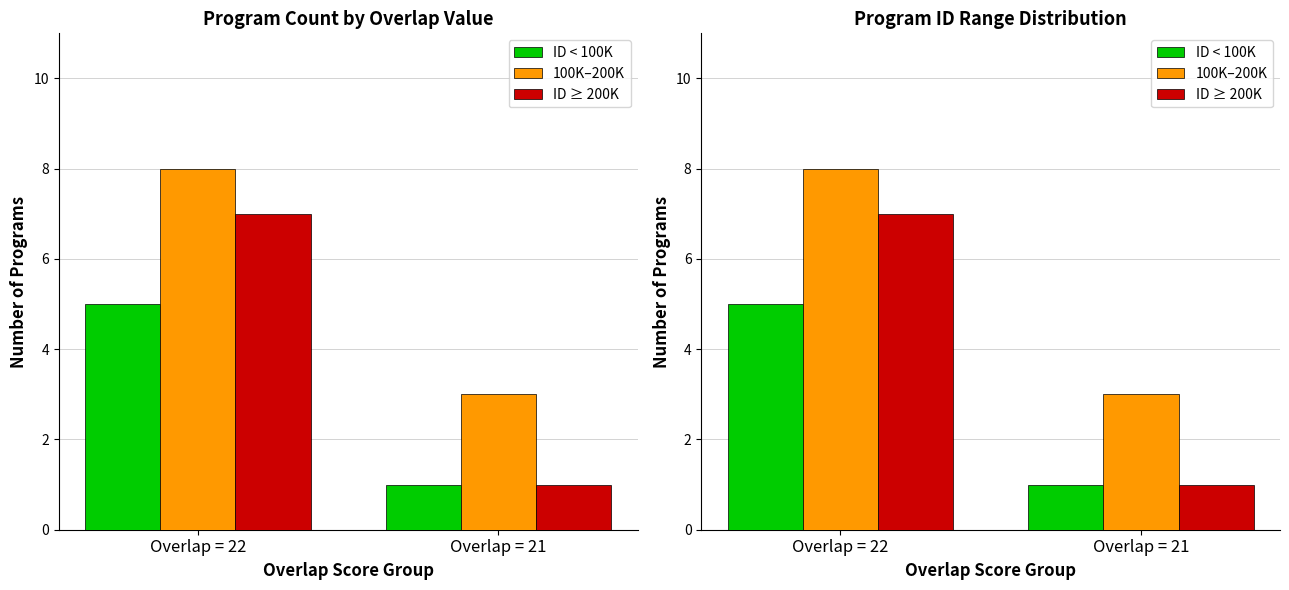

At which label is ID ≥ 200K closest to 4?

Overlap = 22